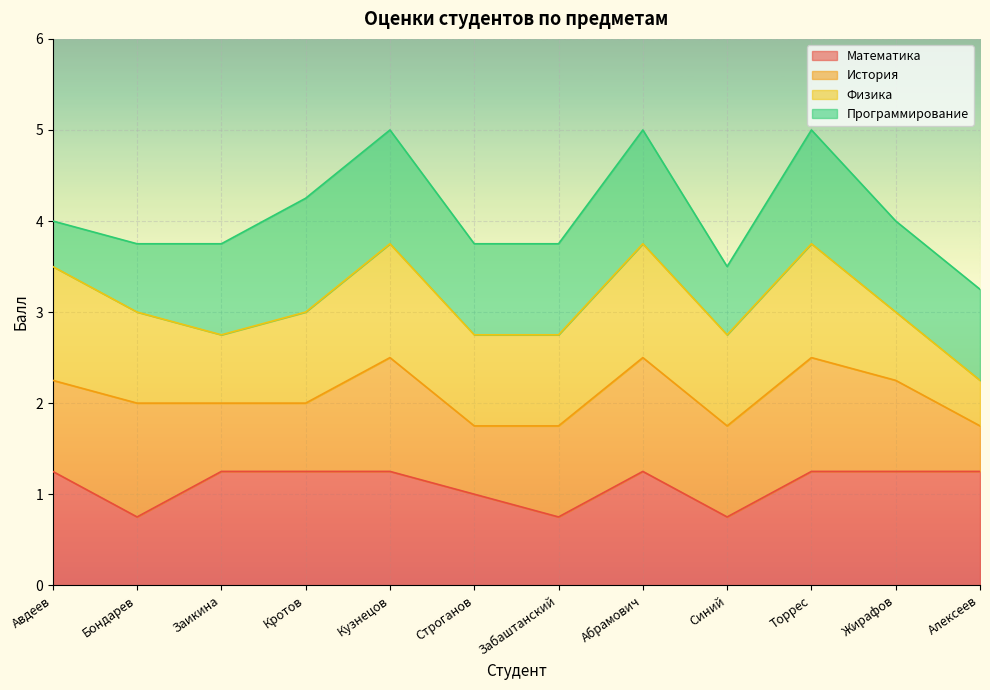

True or false: История has a value of 7 at Синий.

False